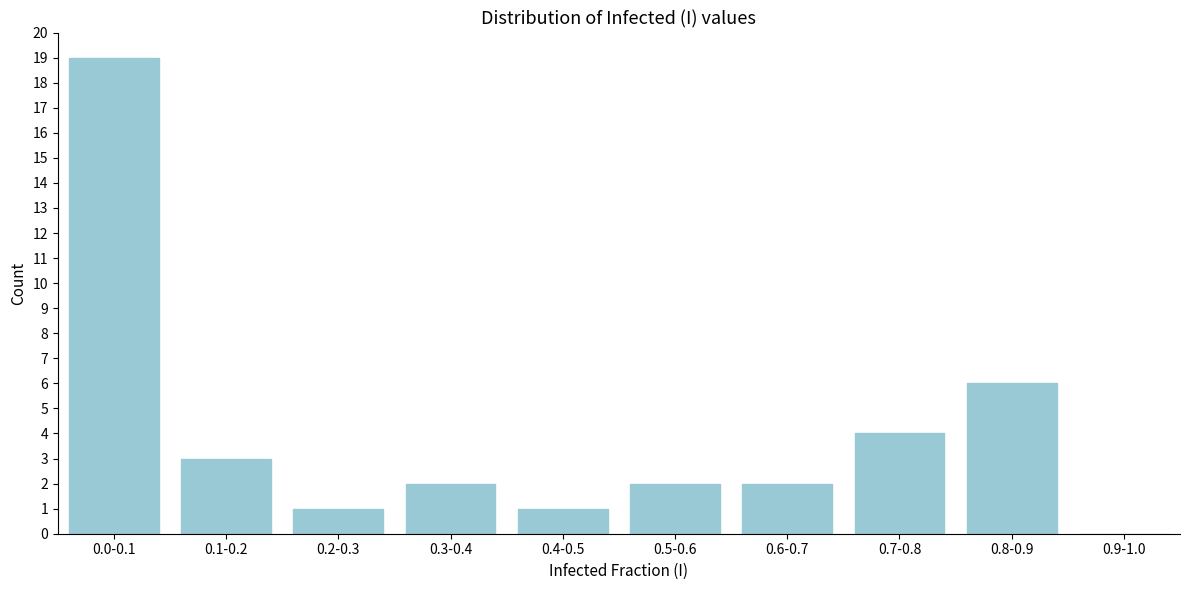

Reading right to left, transcribe all the data shown in this chart.

0.9-1.0=0	0.8-0.9=6	0.7-0.8=4	0.6-0.7=2	0.5-0.6=2	0.4-0.5=1	0.3-0.4=2	0.2-0.3=1	0.1-0.2=3	0.0-0.1=19